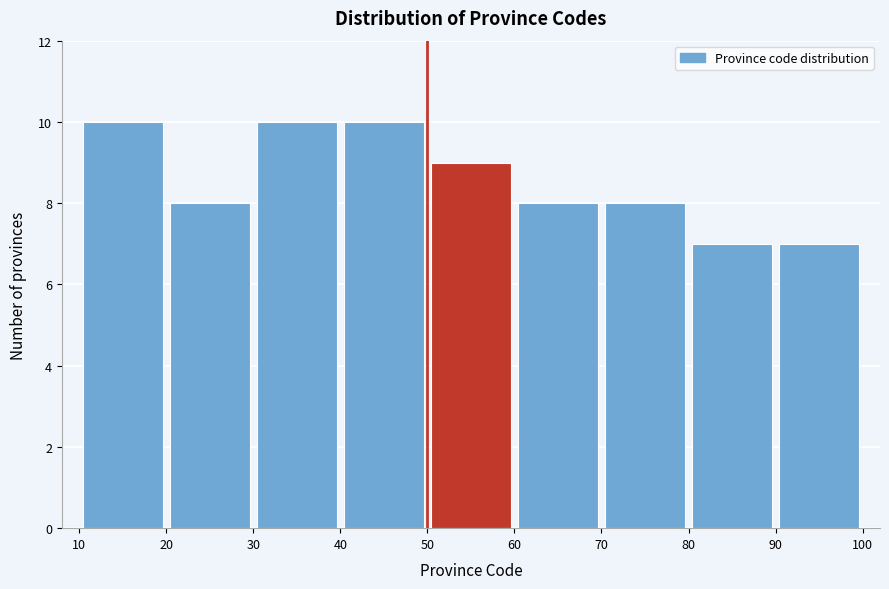

Reading left to right, transcribe this chart: for each bar, give the range it covers on the x-axis and its height. The values are not printed on the chart, so give them approximately, as read against the axis.

10 to 20: 10
20 to 30: 8
30 to 40: 10
40 to 50: 10
50 to 60: 9
60 to 70: 8
70 to 80: 8
80 to 90: 7
90 to 100: 7